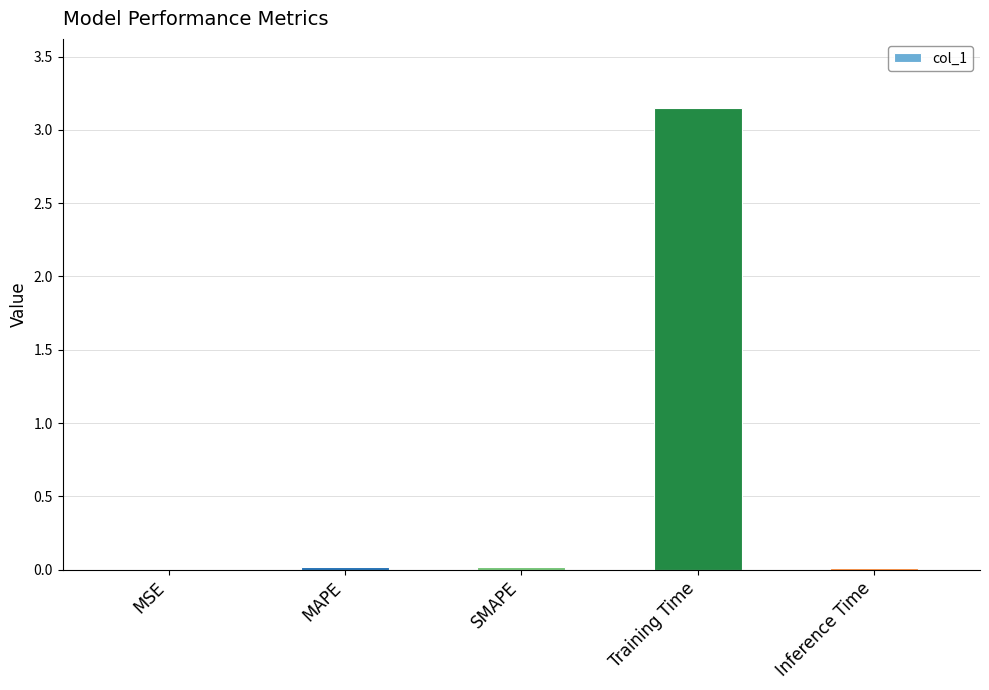

Which has a higher value, Training Time or MAPE?

Training Time